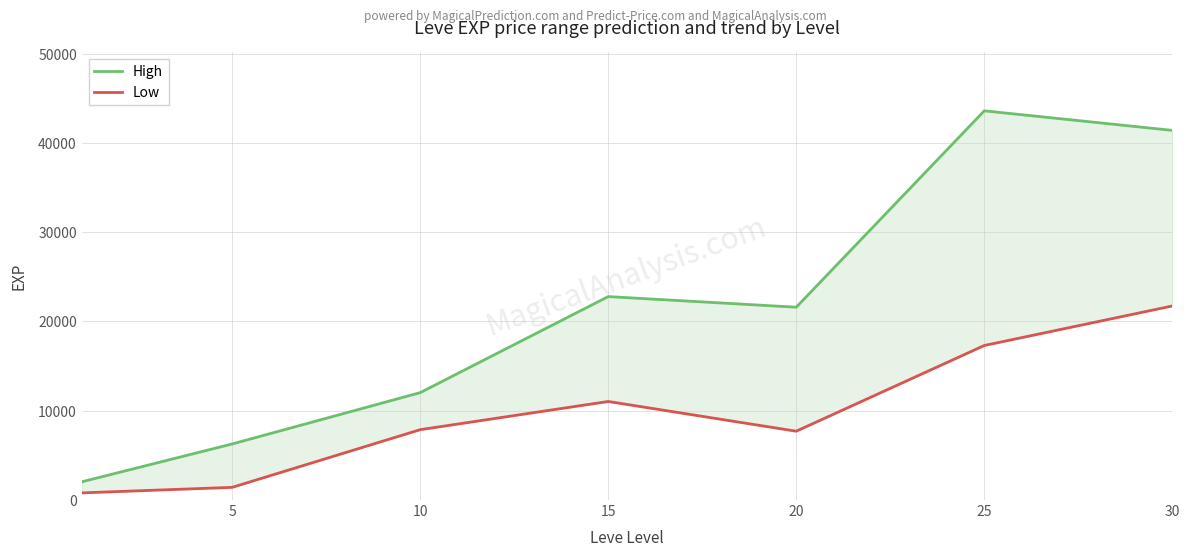

How many data points does each series have?

7